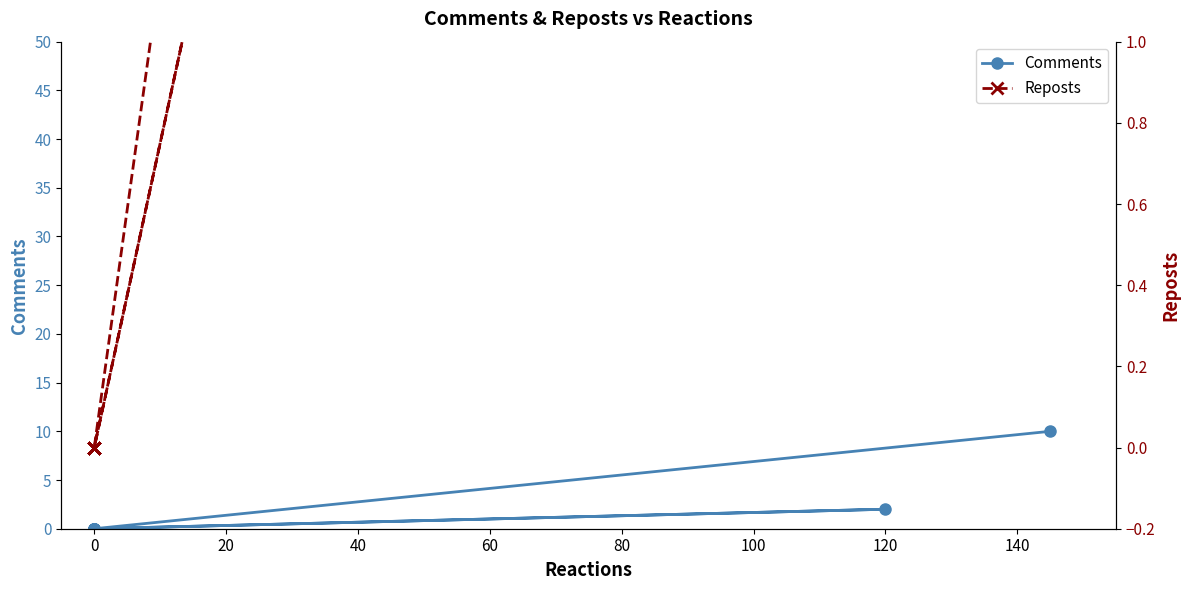

What is the difference between the maximum and minimum values in the Reposts series?

17